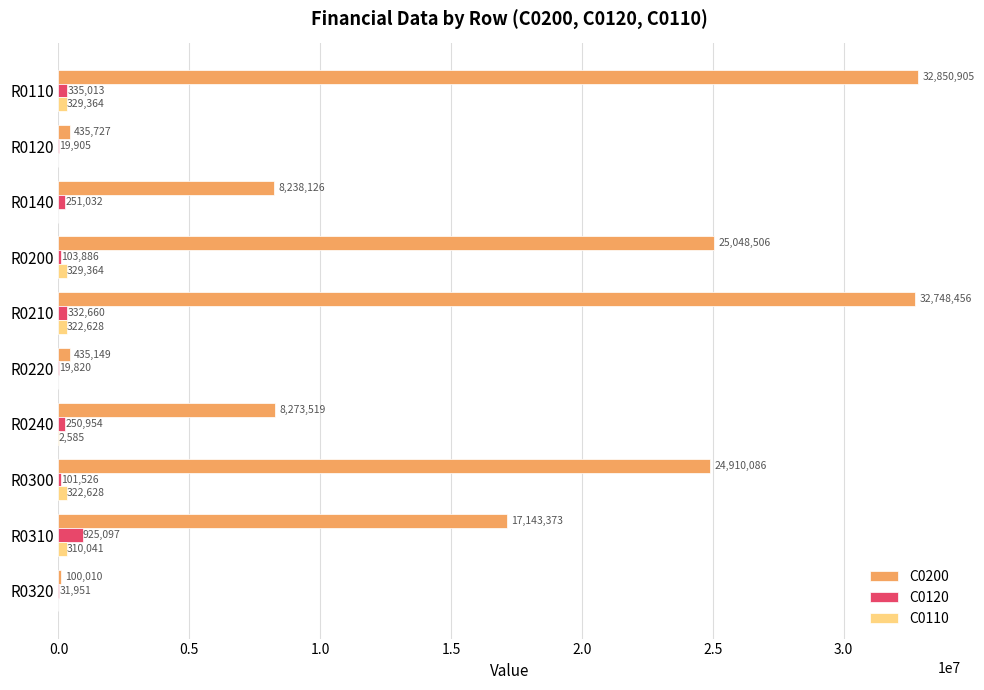

What is the highest value of the C0200 series?

32850905